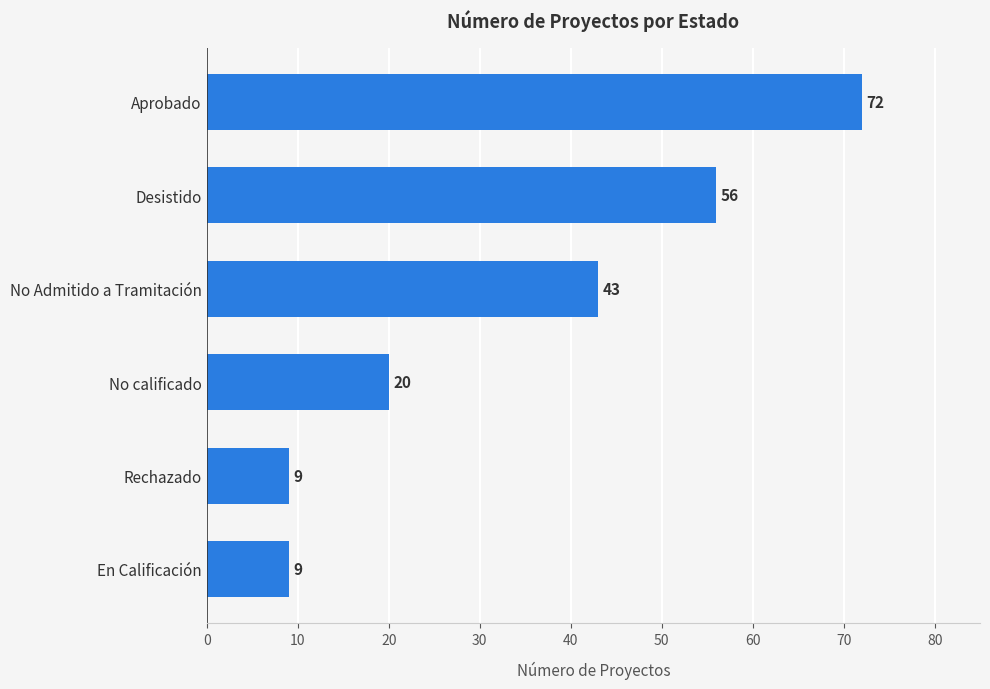

Does the chart contain stacked bars?

No